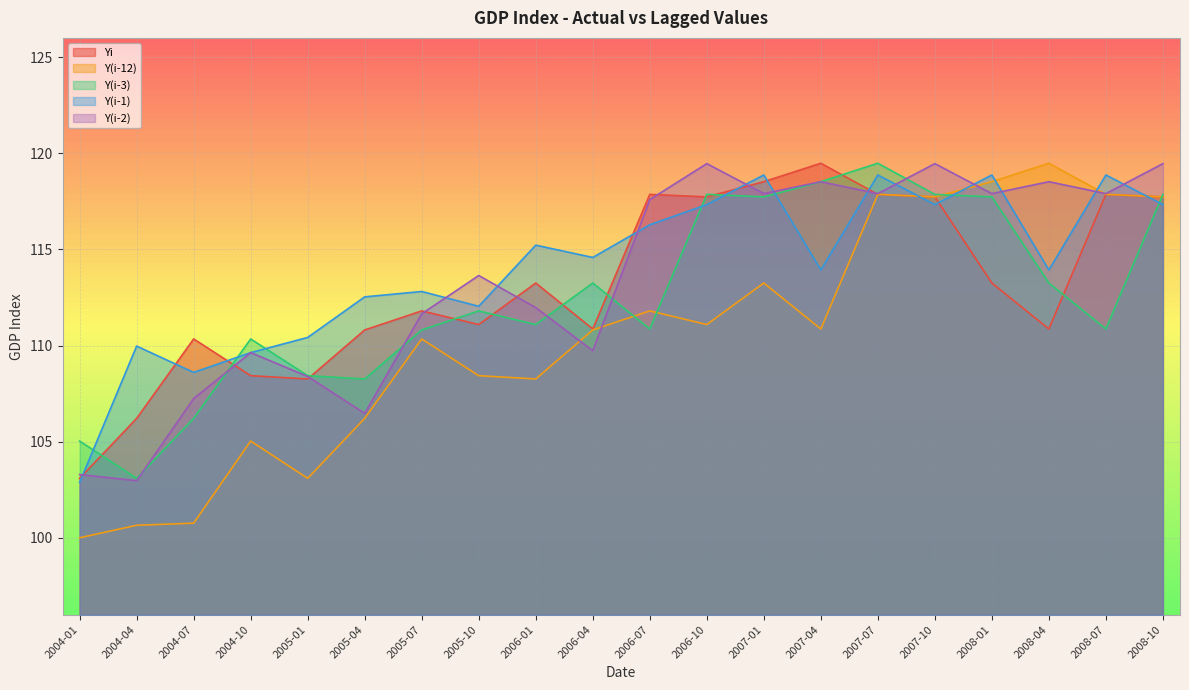

What position from the left is 2005-01?

5